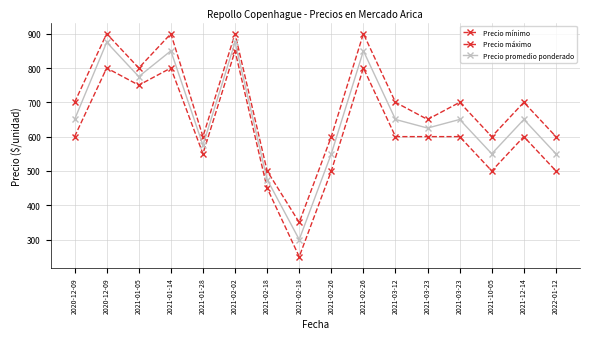

Reading right to left, transcribe all the data shown in this chart.

Precio mínimo: 2022-01-12=500	2021-12-14=600	2021-10-05=500	2021-03-23=600	2021-03-23=600	2021-03-12=600	2021-02-26=800	2021-02-26=500	2021-02-18=250	2021-02-18=450	2021-02-02=850	2021-01-28=550	2021-01-14=800	2021-01-05=750	2020-12-09=800	2020-12-09=600
Precio máximo: 2022-01-12=600	2021-12-14=700	2021-10-05=600	2021-03-23=700	2021-03-23=650	2021-03-12=700	2021-02-26=900	2021-02-26=600	2021-02-18=350	2021-02-18=500	2021-02-02=900	2021-01-28=600	2021-01-14=900	2021-01-05=800	2020-12-09=900	2020-12-09=700
Precio promedio ponderado: 2022-01-12=550	2021-12-14=650	2021-10-05=550	2021-03-23=650	2021-03-23=625	2021-03-12=650	2021-02-26=850	2021-02-26=550	2021-02-18=300	2021-02-18=475	2021-02-02=875	2021-01-28=575	2021-01-14=850	2021-01-05=775	2020-12-09=875	2020-12-09=650